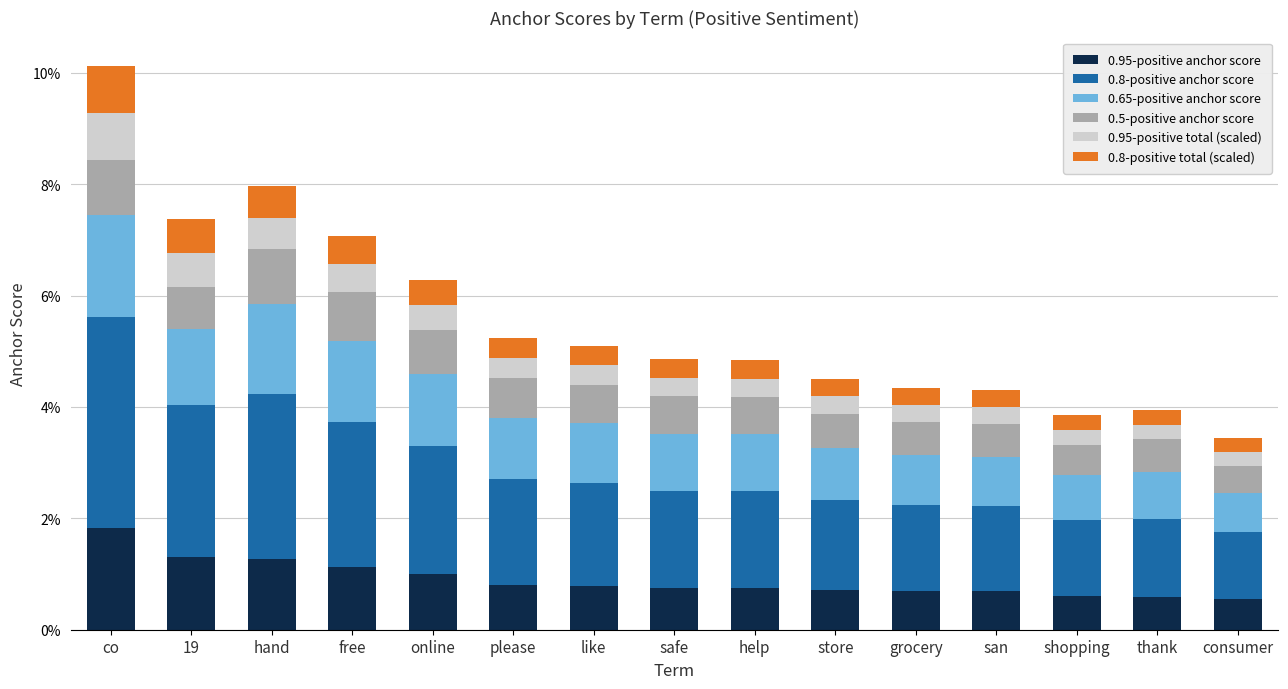

Does the chart contain stacked bars?

Yes